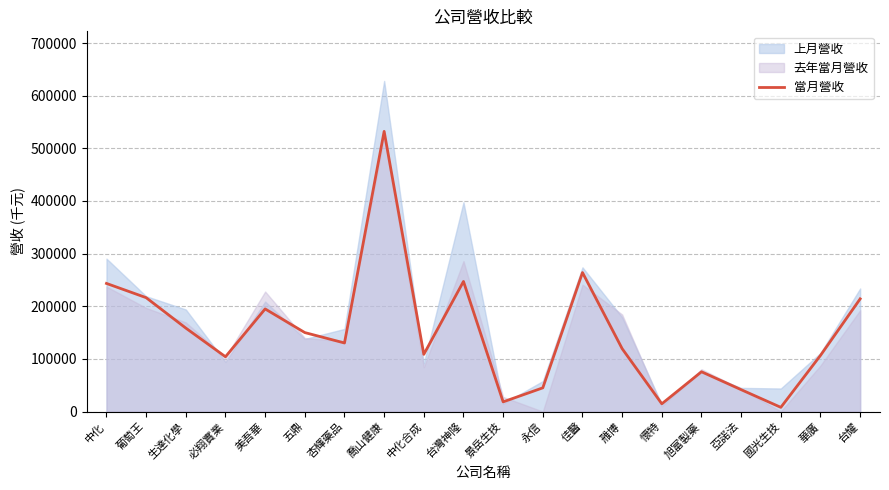

Which category has the highest value in the 當月營收 series?

喬山健康